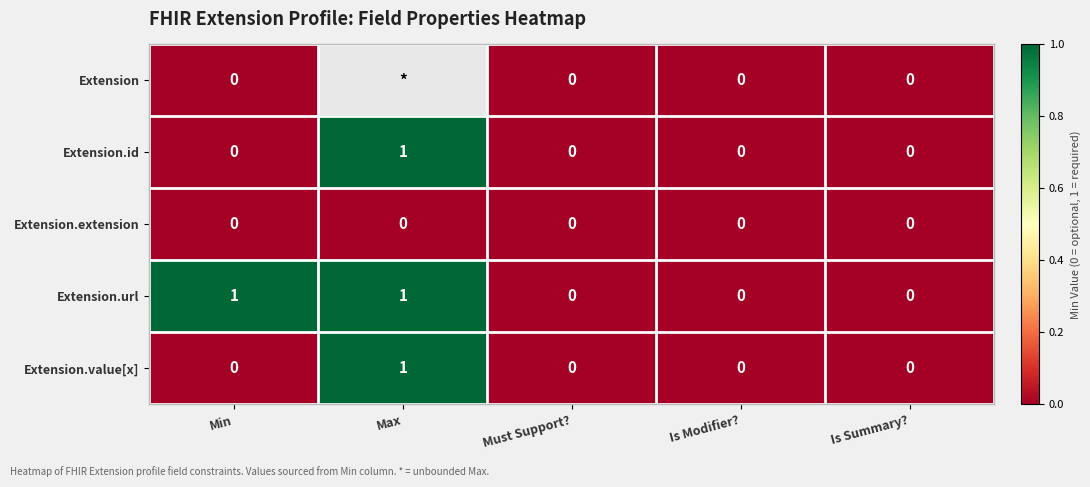

Is the value of Extension.url at Min greater than the value of Extension at Is Summary??

Yes